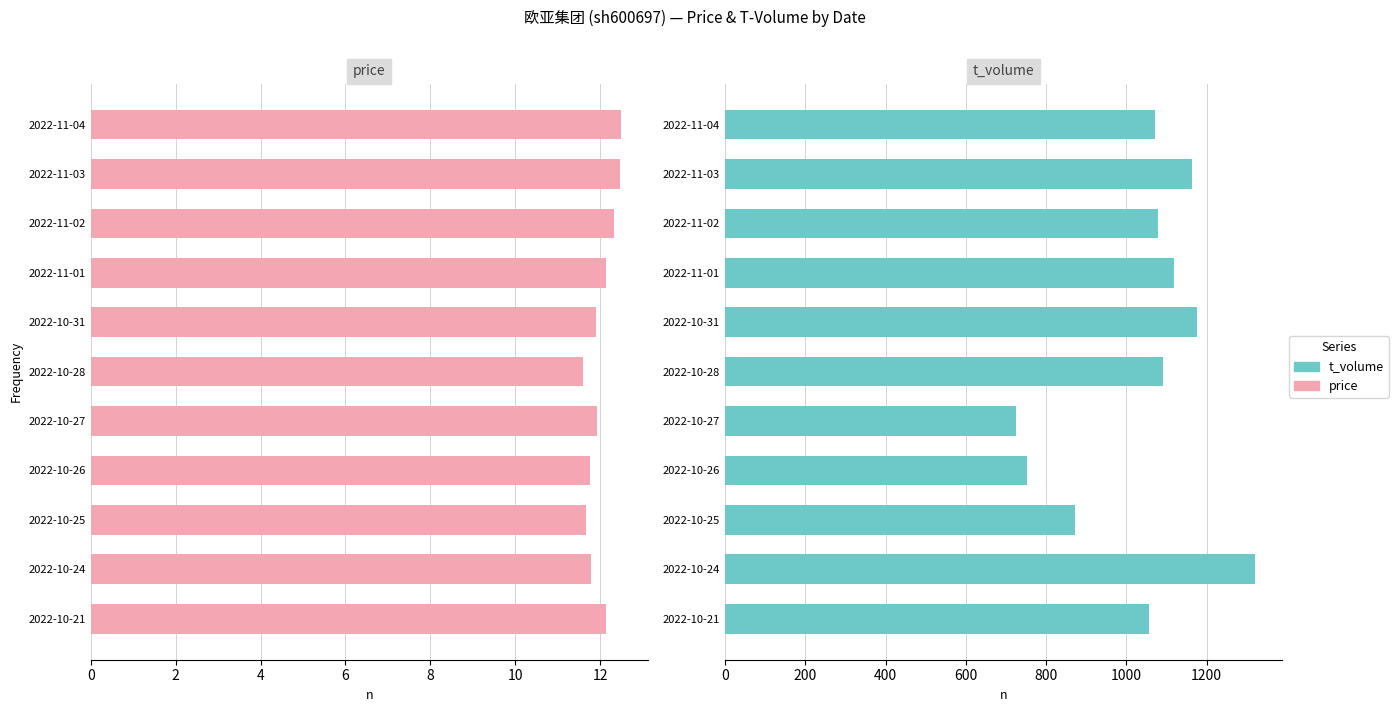

What is the highest value of the price series?

12.5